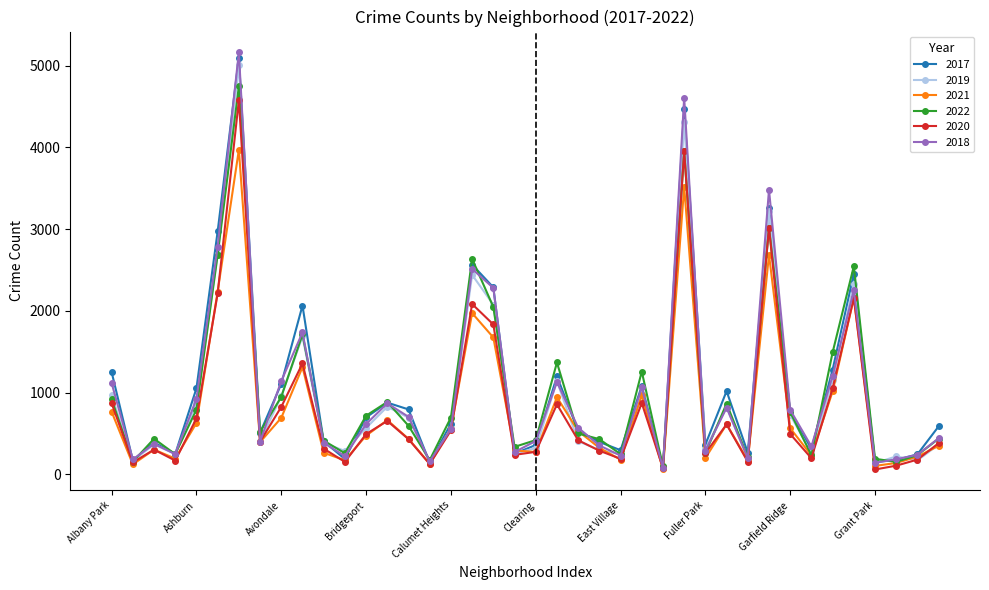

How many values in the 2021 series are below 474?

20